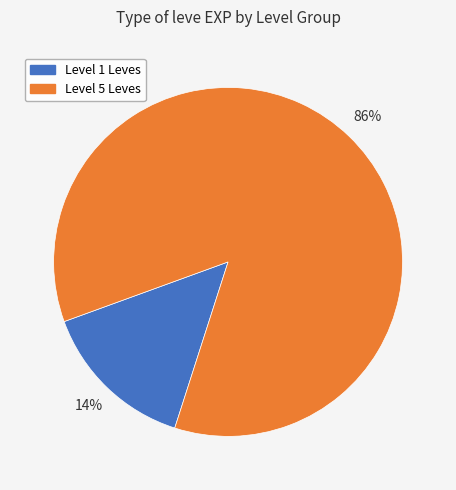

Which has a higher value, Level 5 Leves or Level 1 Leves?

Level 5 Leves